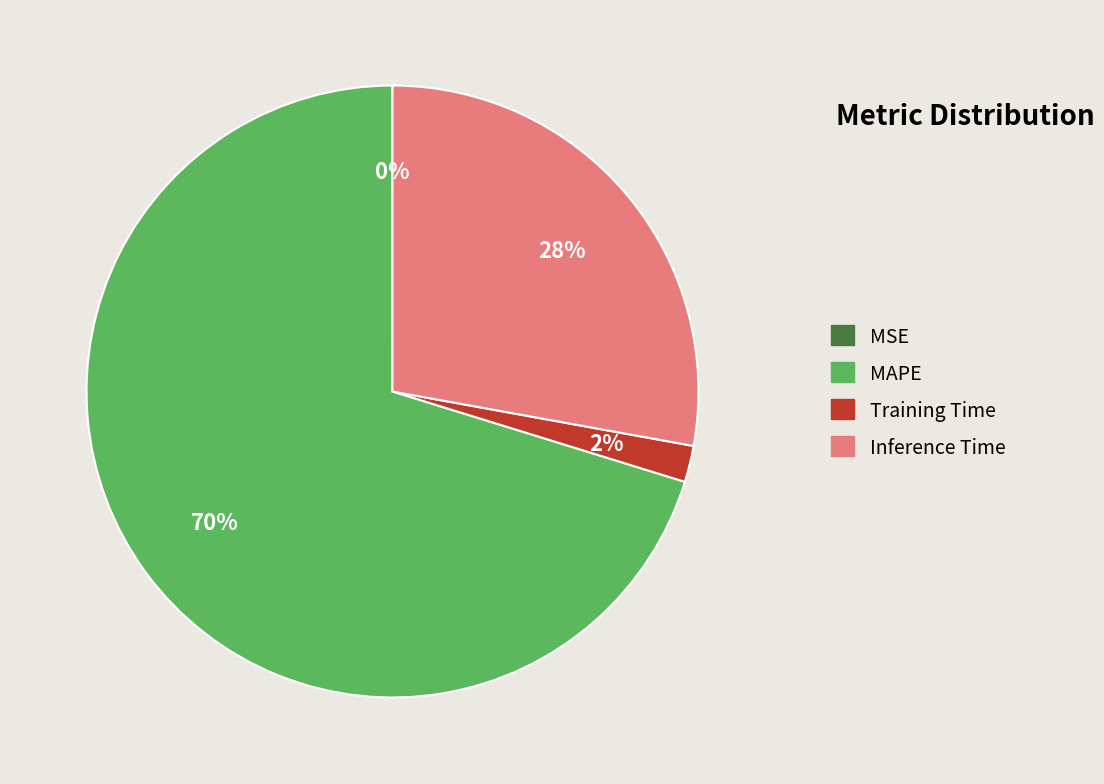

Is it true that MAPE is 77% of the pie?

False